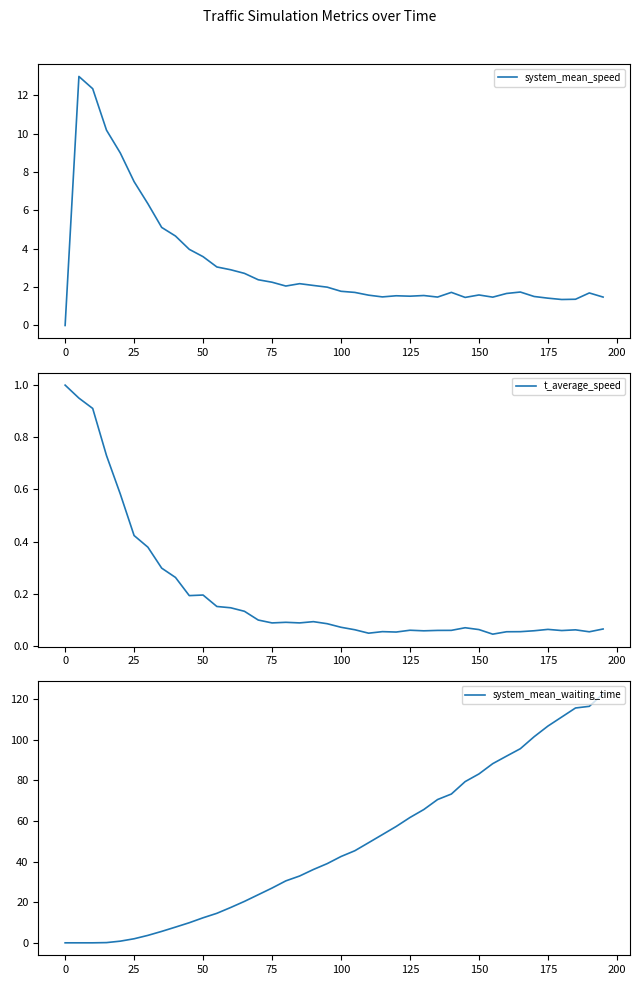

What are all the series names shown in the legend?

system_mean_speed, t_average_speed, system_mean_waiting_time